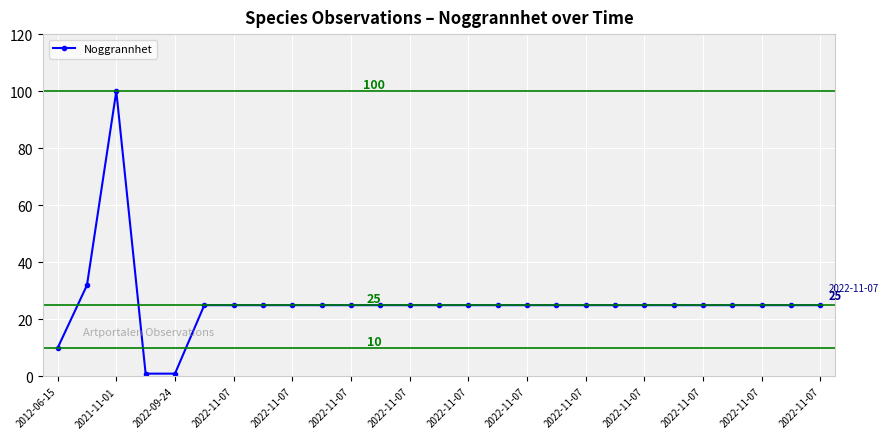

What is the minimum value shown in the chart?

1